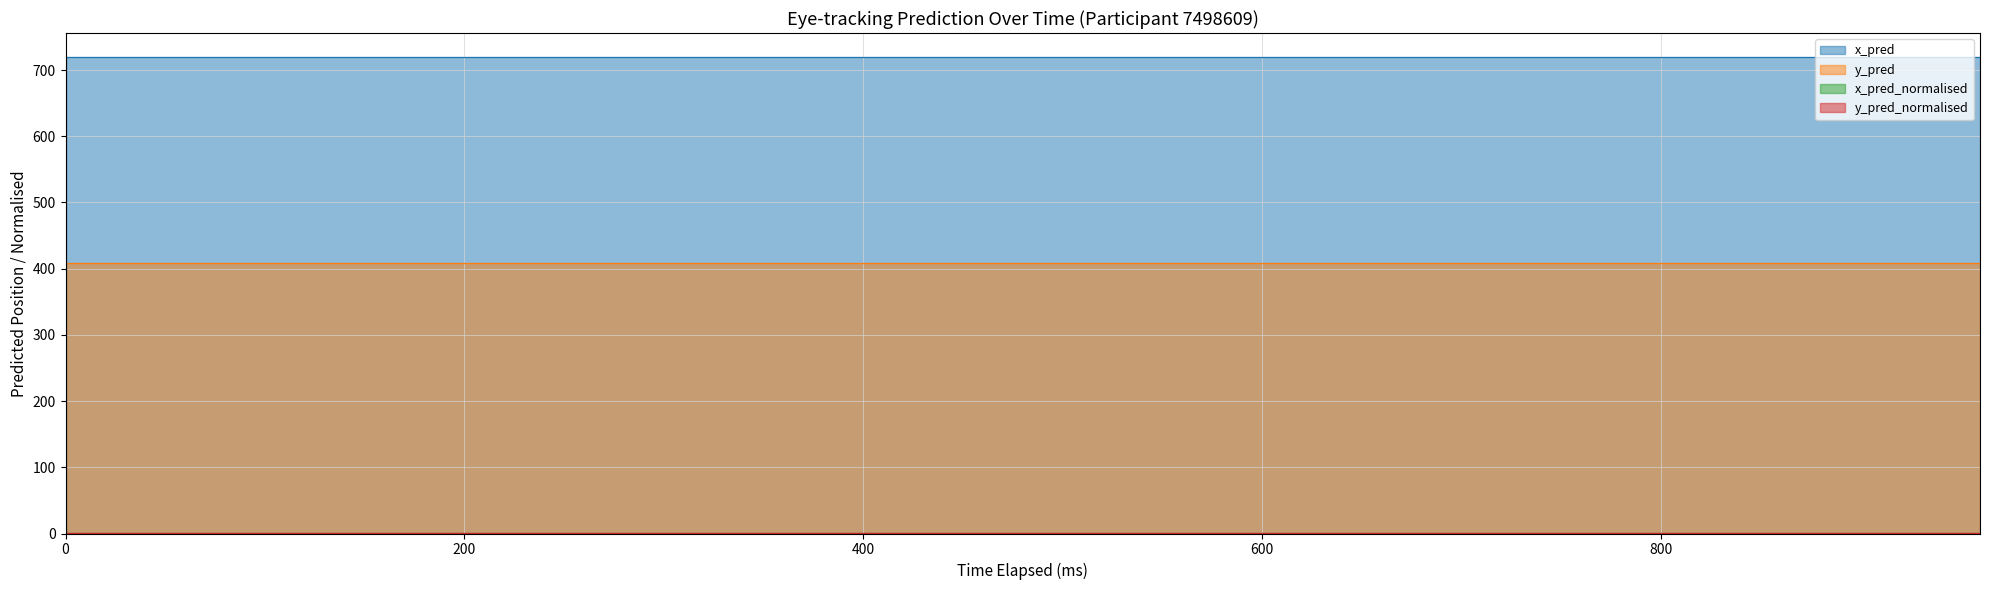

How many values in the y_pred series are below 408?

17